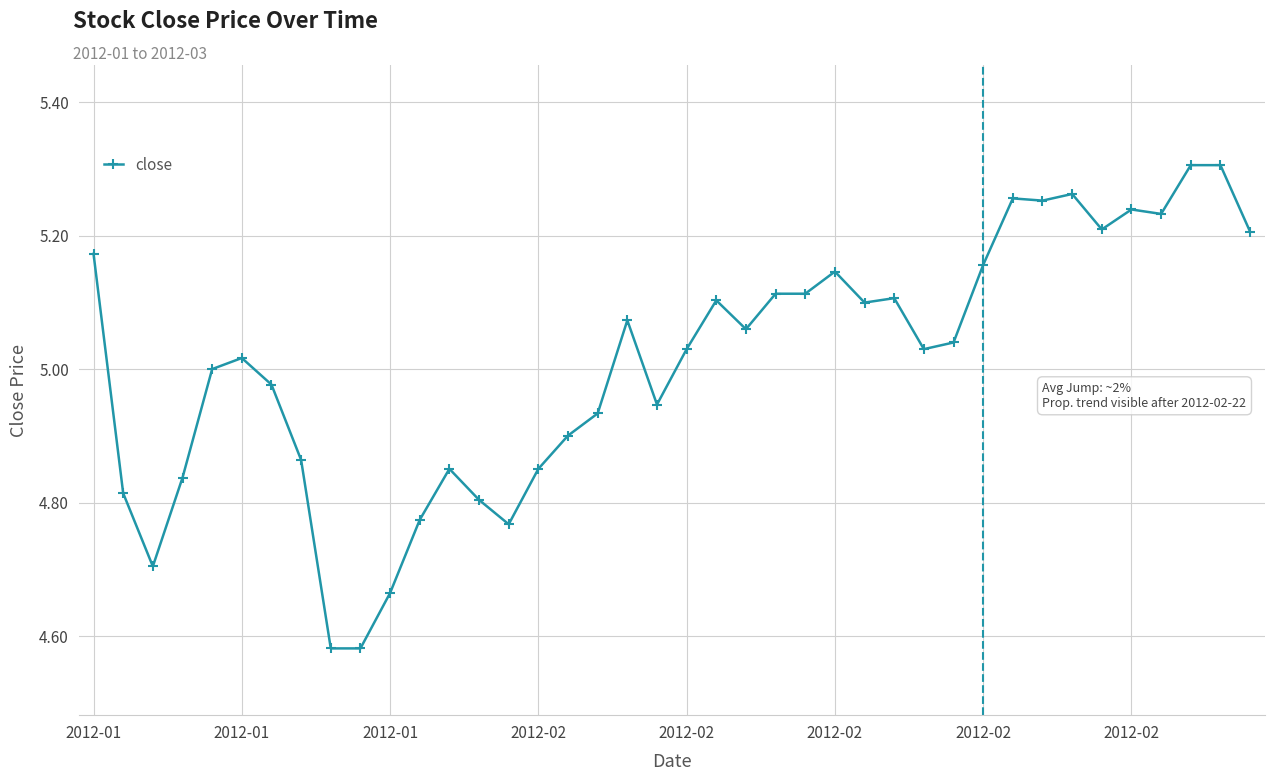

True or false: there are more than 1 points higher than both neighbors.

True